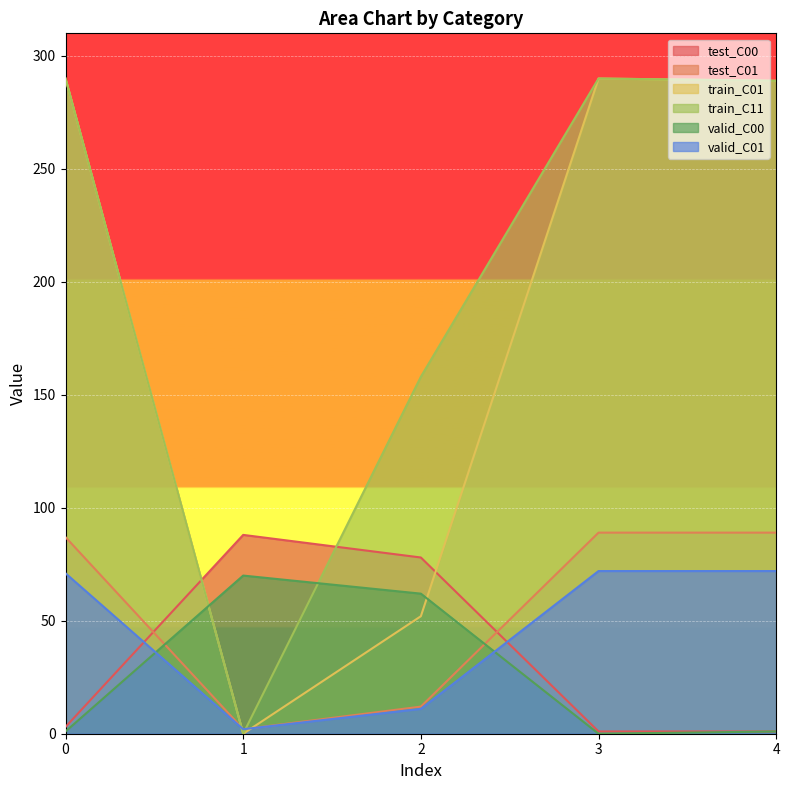

What are all the series names shown in the legend?

test_C00, test_C01, train_C01, train_C11, valid_C00, valid_C01